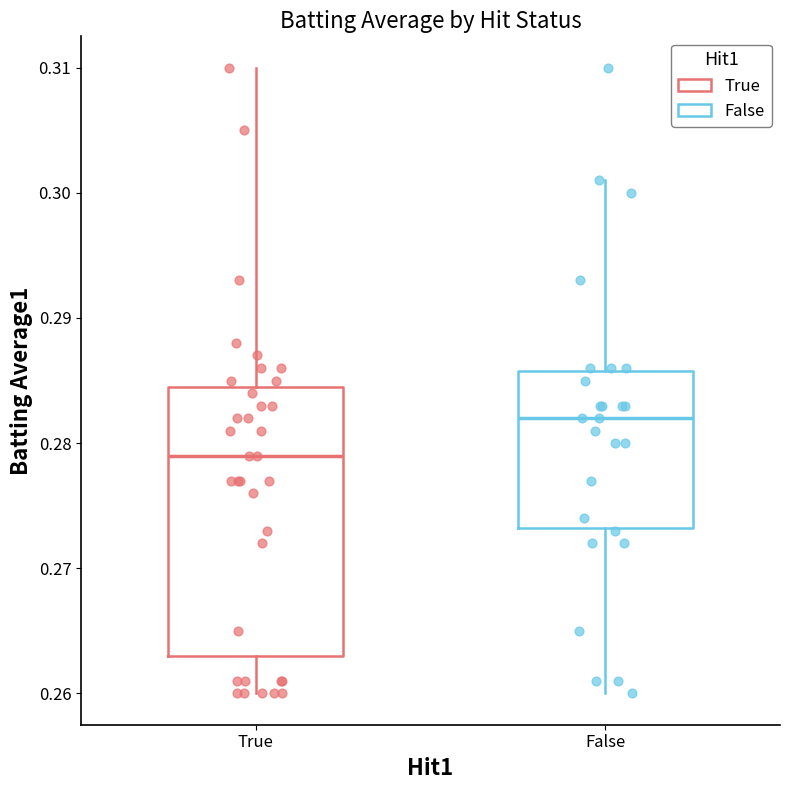

Where is the lower edge of the box for True on the y-axis? The values are not printed on the chart, so give them approximately, as read against the axis.

0.263